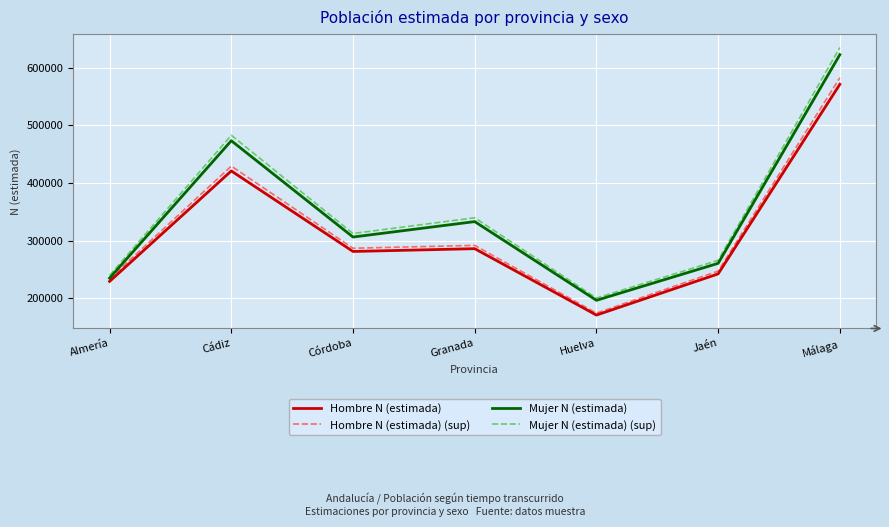

Rank the categories by Mujer N (estimada) (sup) value from lowest to highest.

Huelva, Almería, Jaén, Córdoba, Granada, Cádiz, Málaga